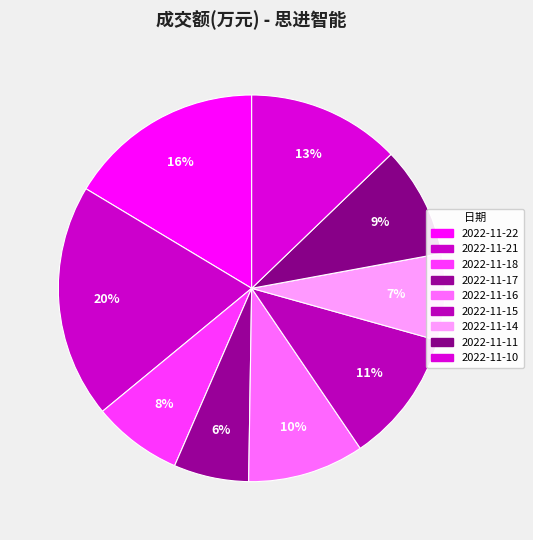

To the nearest percent, what is the difference between the 2022-11-22 and 2022-11-11 slice percentages?

7%